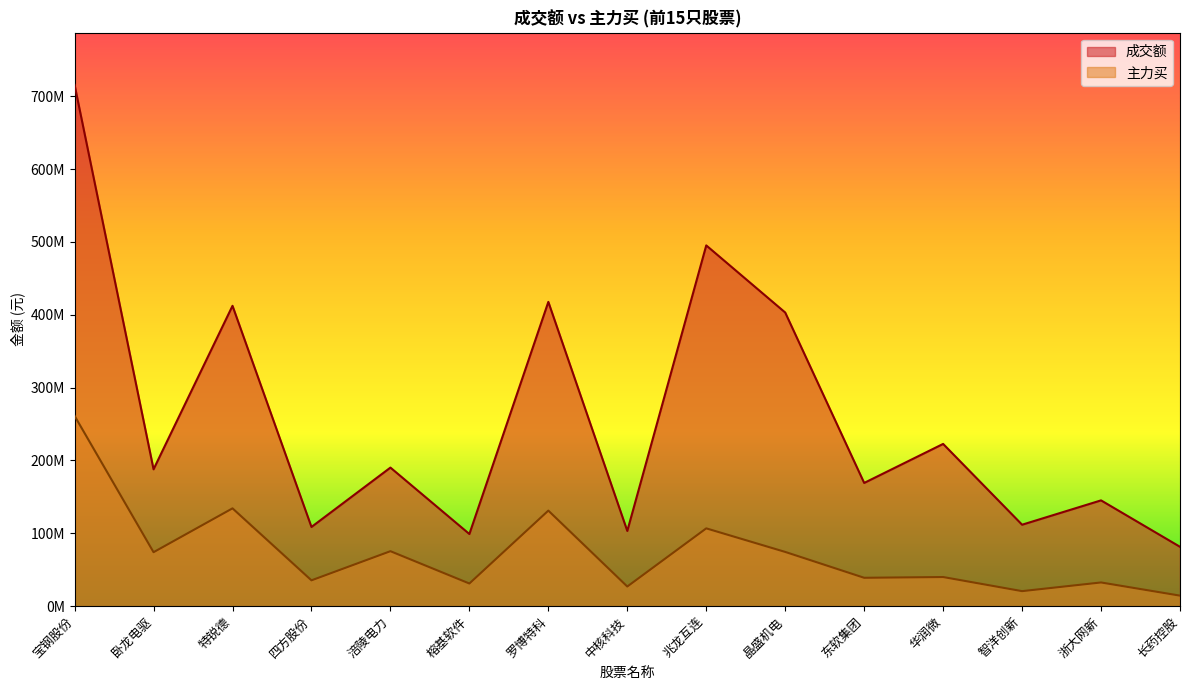

What is the total value across all series at 兆龙互连?

602010903